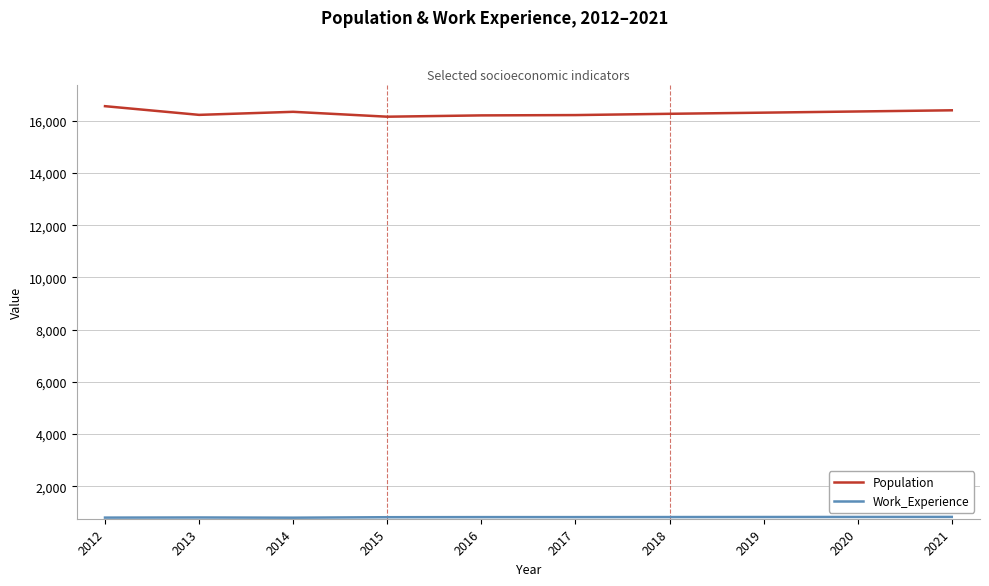

The value of Population at 2018 is 24425. True or false?

False